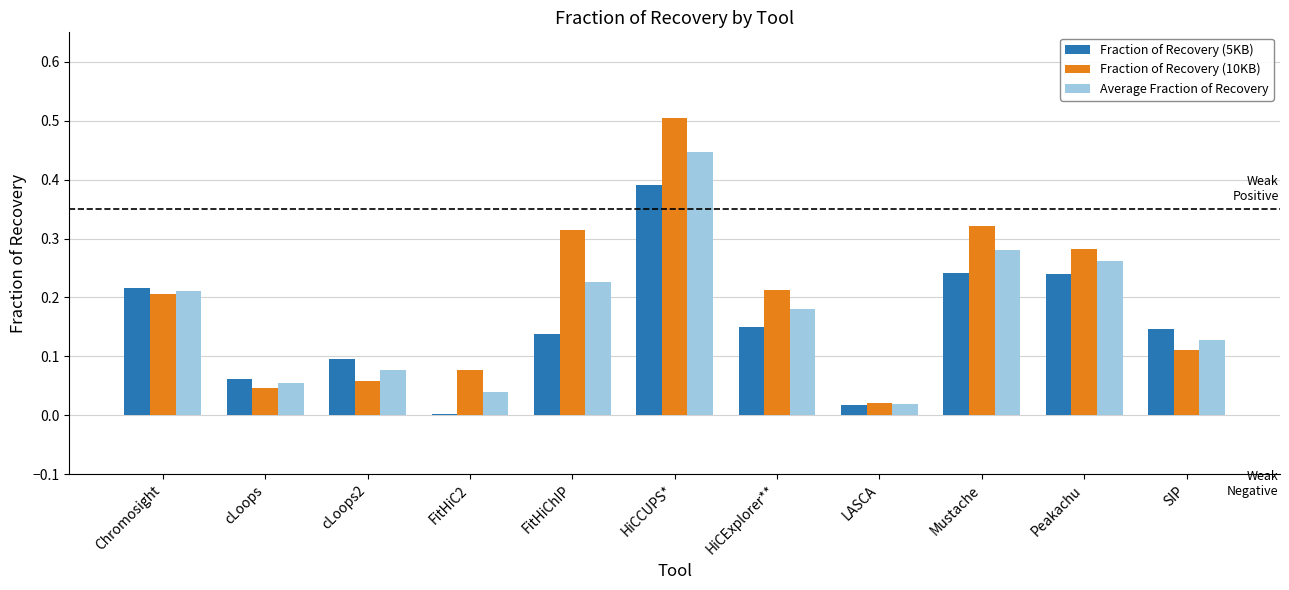

What is the sum of the Fraction of Recovery (10KB) values at FitHiChIP and Mustache?

0.6